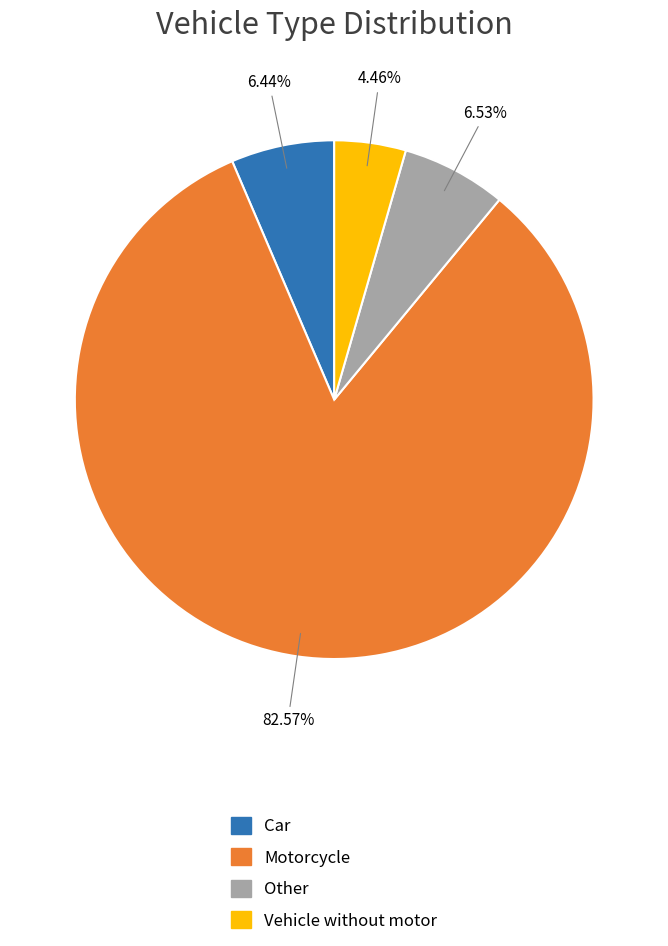

Which category has the biggest portion of the pie?

Motorcycle